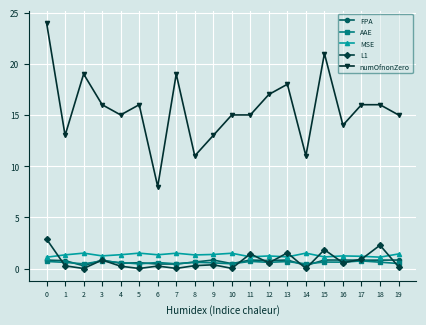

The value of FPA at 1 is 0.8. True or false?

True